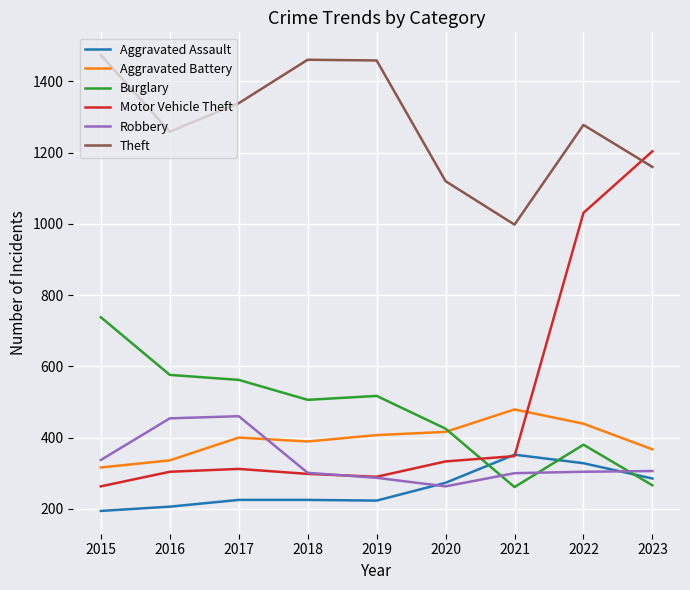

What is the minimum value for Robbery?

263